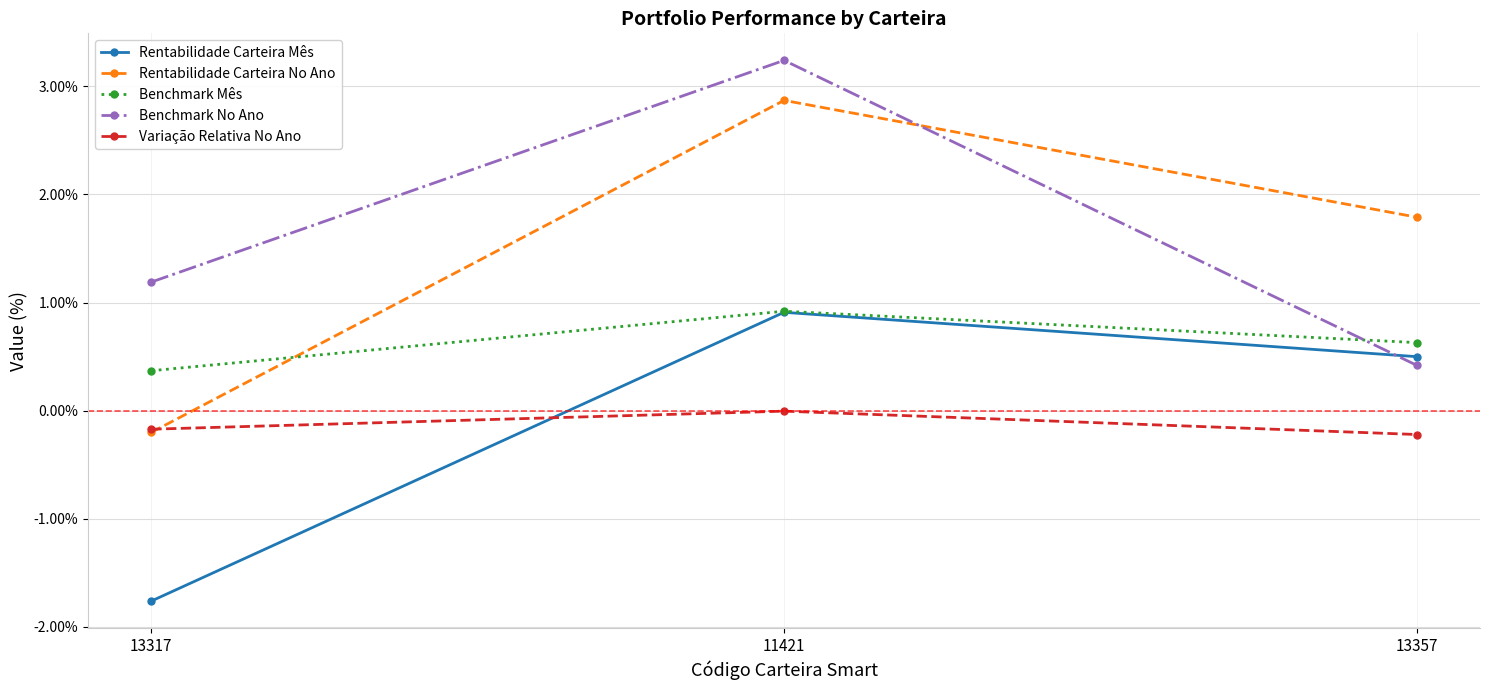

What is the sum of all Rentabilidade Carteira Mês values?

-0.3